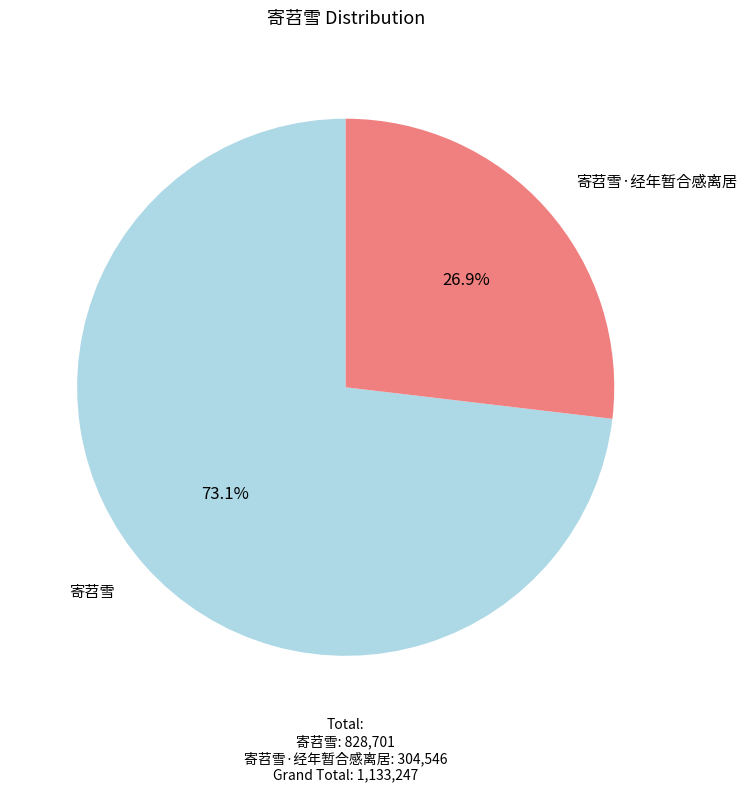

How many slices are in this pie chart?

2